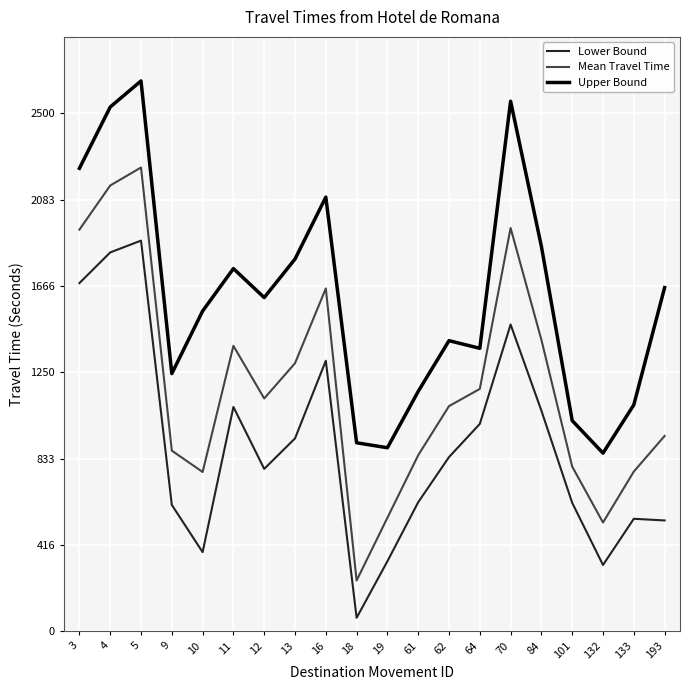

The Mean Travel Time series shows 2782 at 70. True or false?

False